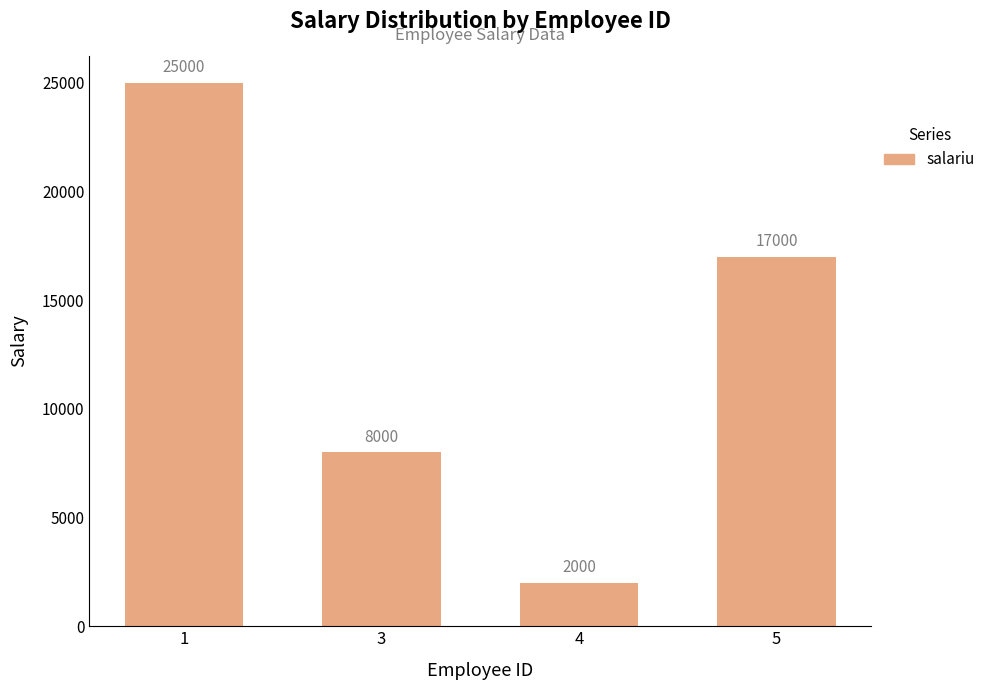

Where does the data first go above 17000?

1